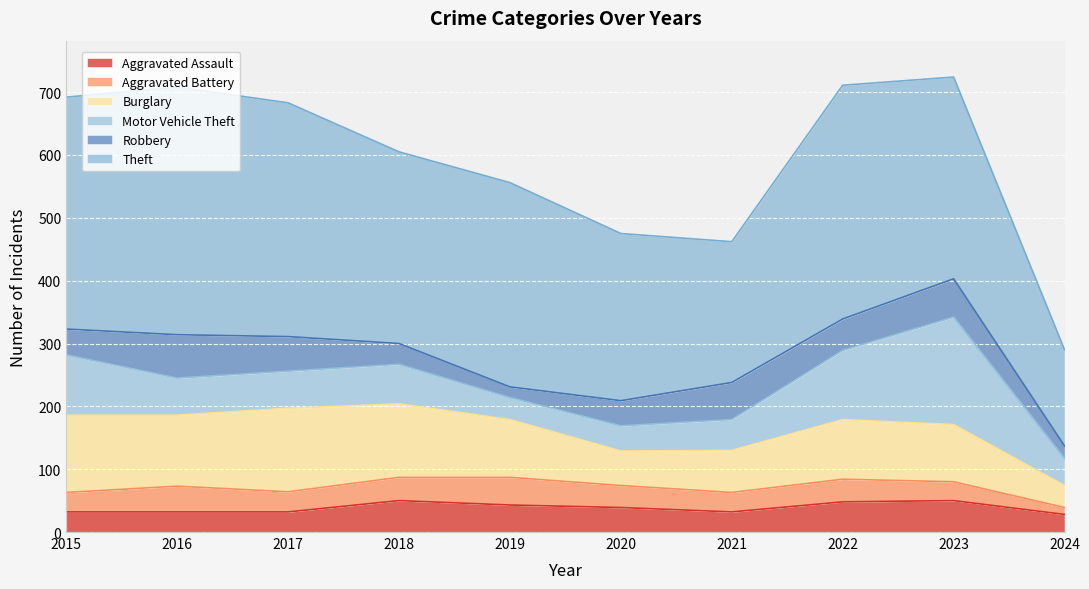

At which label is Theft closest to 273?

2020